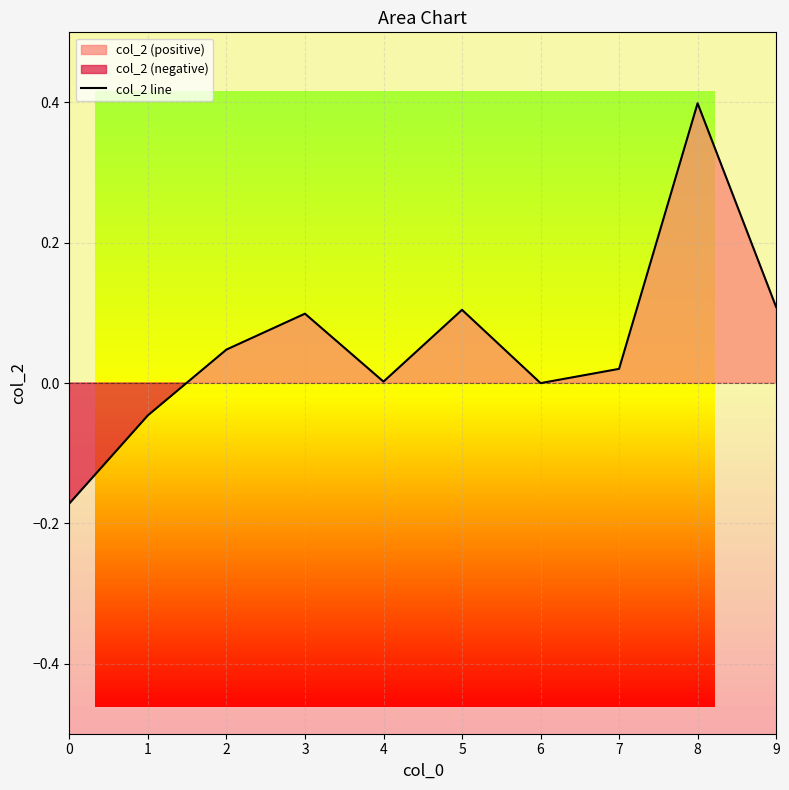

What is the sum of all values?

0.6